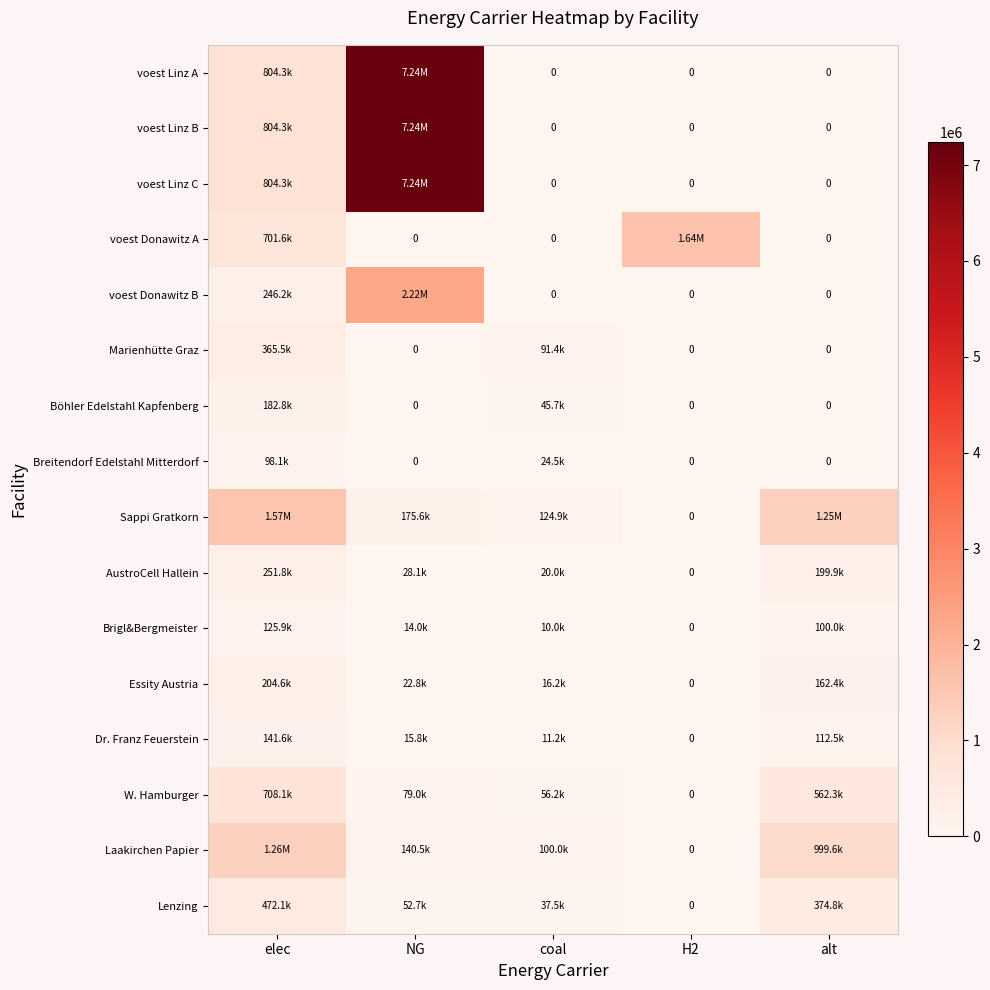

The voest Linz C series shows 7238275.5 at NG. True or false?

True